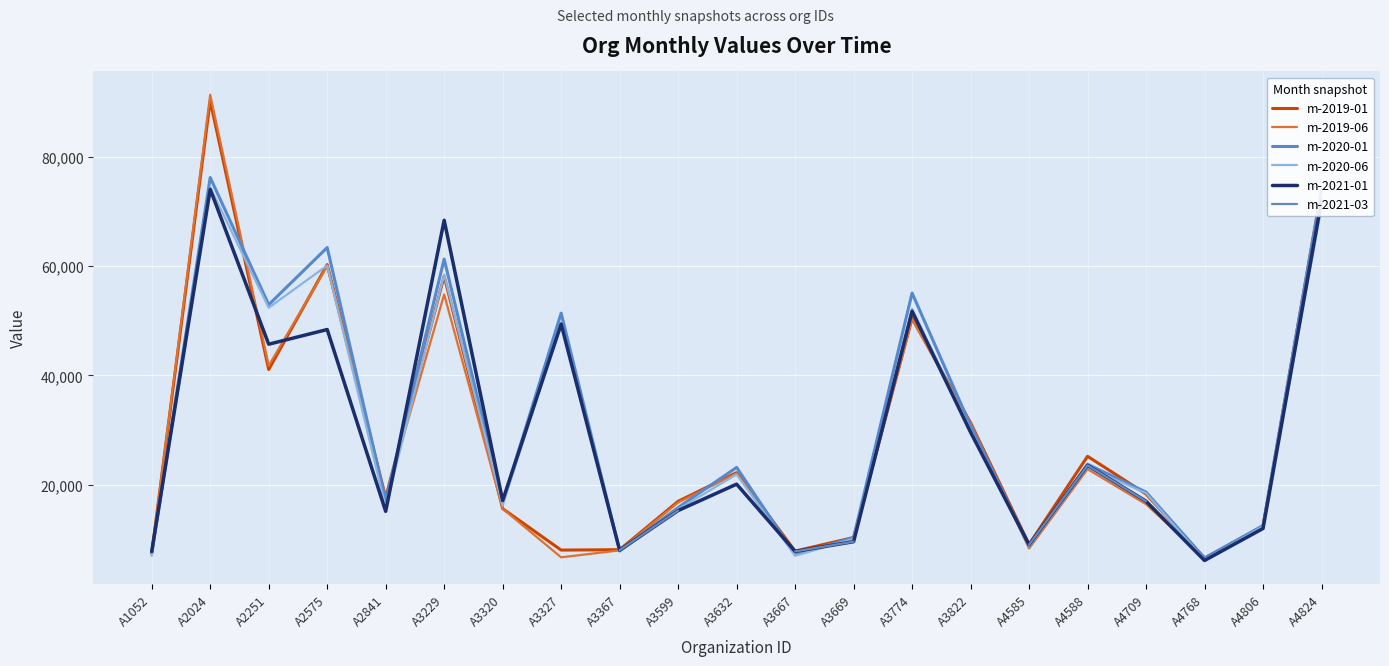

True or false: m-2021-01 has a value of 7769.0 at A1052.

True